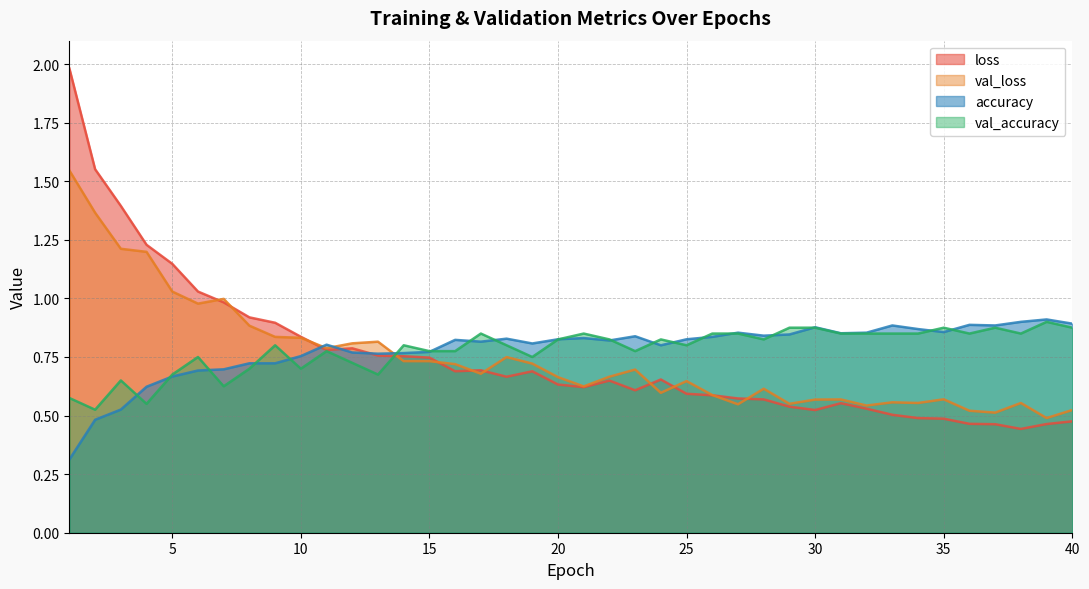

Which series has the widest spread of values?

loss